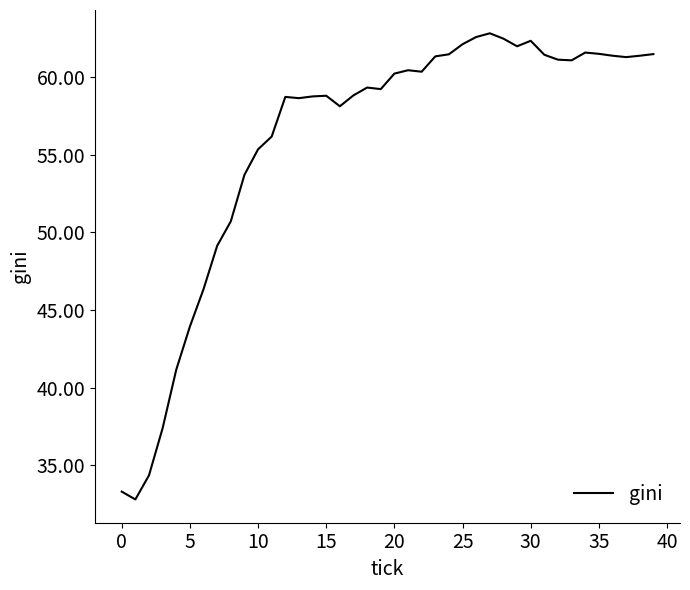

What is the greatest value displayed?

62.8